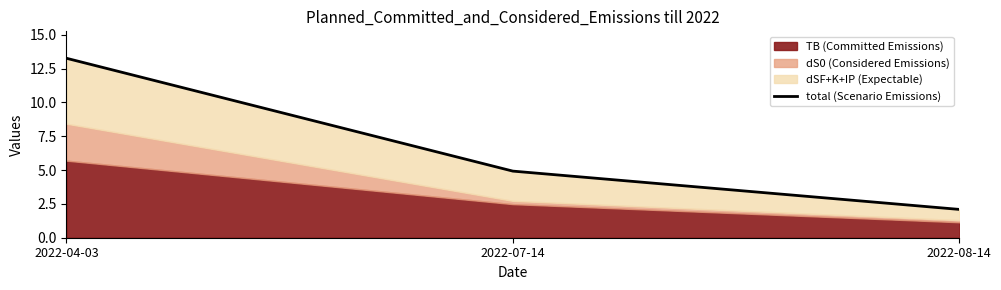

What is the value of the 2nd point from the left?

4.9